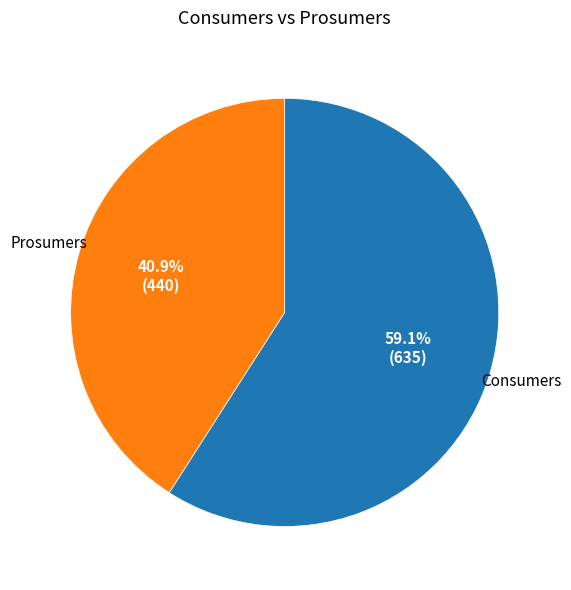

Count the number of slices in the pie.

2